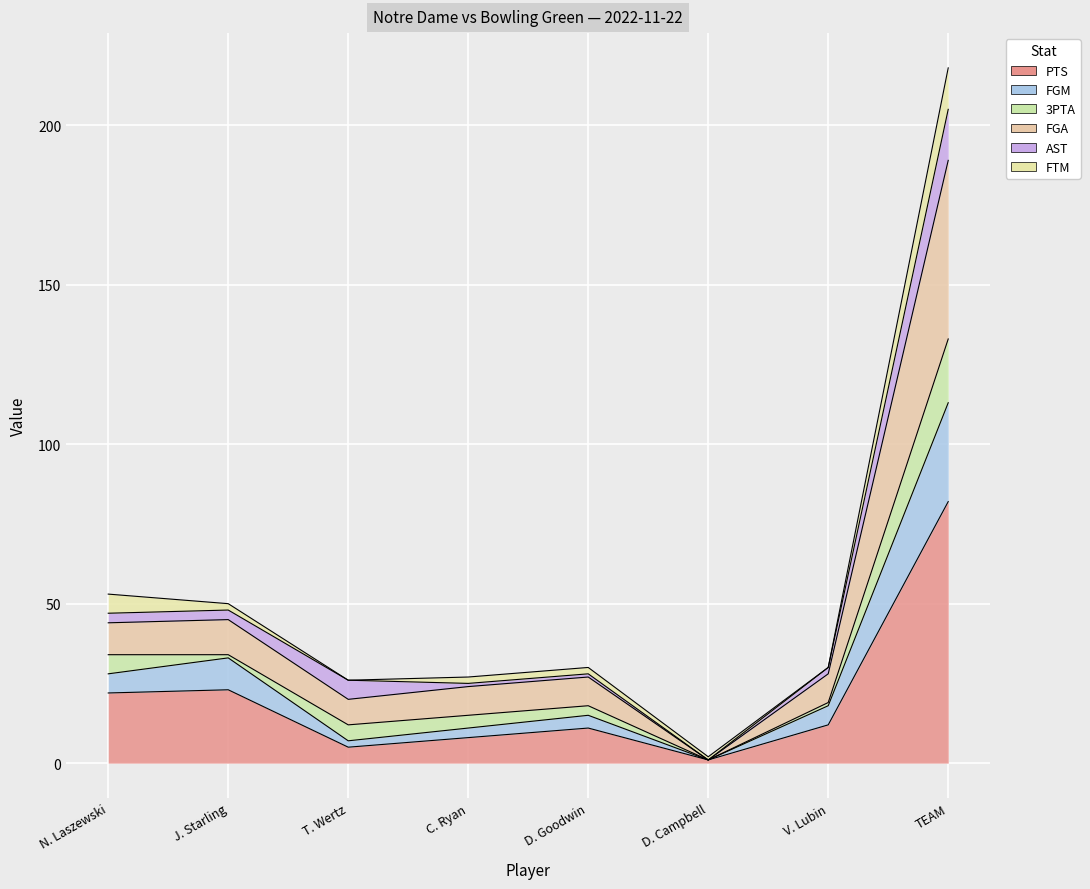

Does the chart display data point markers on the line(s)?

No